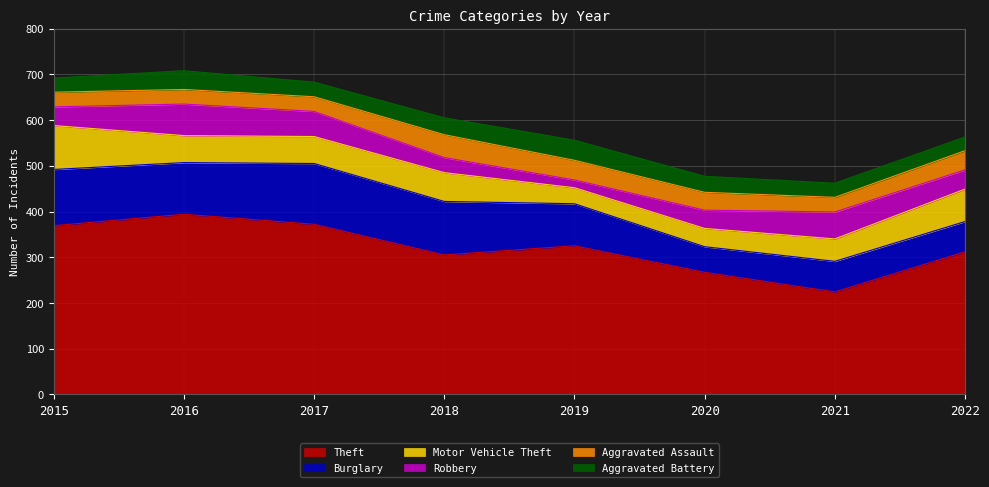

At how many categories does at least one series exceed 299?

6